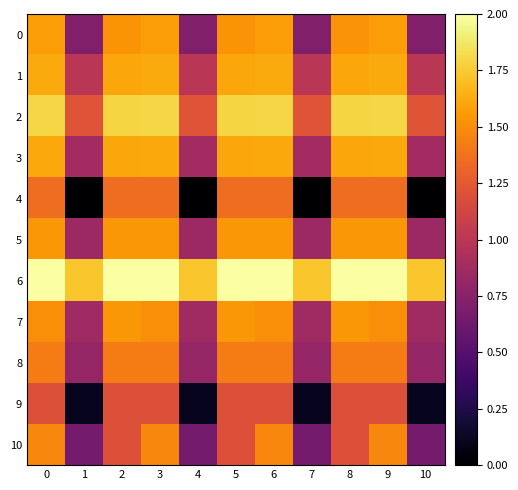

Reading right to left, what are all the values shown in this chart?

0: 10=0.7	9=1.6	8=1.5	7=0.7	6=1.6	5=1.5	4=0.7	3=1.6	2=1.5	1=0.7	0=1.6
1: 10=1.0	9=1.6	8=1.6	7=1.0	6=1.6	5=1.6	4=1.0	3=1.6	2=1.6	1=1.0	0=1.6
2: 10=1.2	9=1.8	8=1.8	7=1.2	6=1.8	5=1.8	4=1.2	3=1.8	2=1.8	1=1.2	0=1.8
3: 10=0.9	9=1.6	8=1.6	7=0.9	6=1.6	5=1.6	4=0.9	3=1.6	2=1.6	1=0.9	0=1.6
4: 10=0.0	9=1.4	8=1.4	7=0.0	6=1.4	5=1.4	4=0.0	3=1.4	2=1.4	1=0.0	0=1.4
5: 10=0.8	9=1.5	8=1.5	7=0.8	6=1.5	5=1.5	4=0.8	3=1.5	2=1.5	1=0.8	0=1.5
6: 10=1.7	9=2.0	8=2.0	7=1.7	6=2.0	5=2.0	4=1.7	3=2.0	2=2.0	1=1.7	0=2.0
7: 10=0.9	9=1.5	8=1.5	7=0.9	6=1.5	5=1.5	4=0.9	3=1.5	2=1.5	1=0.9	0=1.5
8: 10=0.8	9=1.4	8=1.4	7=0.8	6=1.4	5=1.4	4=0.8	3=1.4	2=1.4	1=0.8	0=1.4
9: 10=0.1	9=1.2	8=1.2	7=0.1	6=1.2	5=1.2	4=0.1	3=1.2	2=1.2	1=0.1	0=1.2
10: 10=0.7	9=1.5	8=1.2	7=0.7	6=1.5	5=1.2	4=0.7	3=1.5	2=1.2	1=0.7	0=1.5